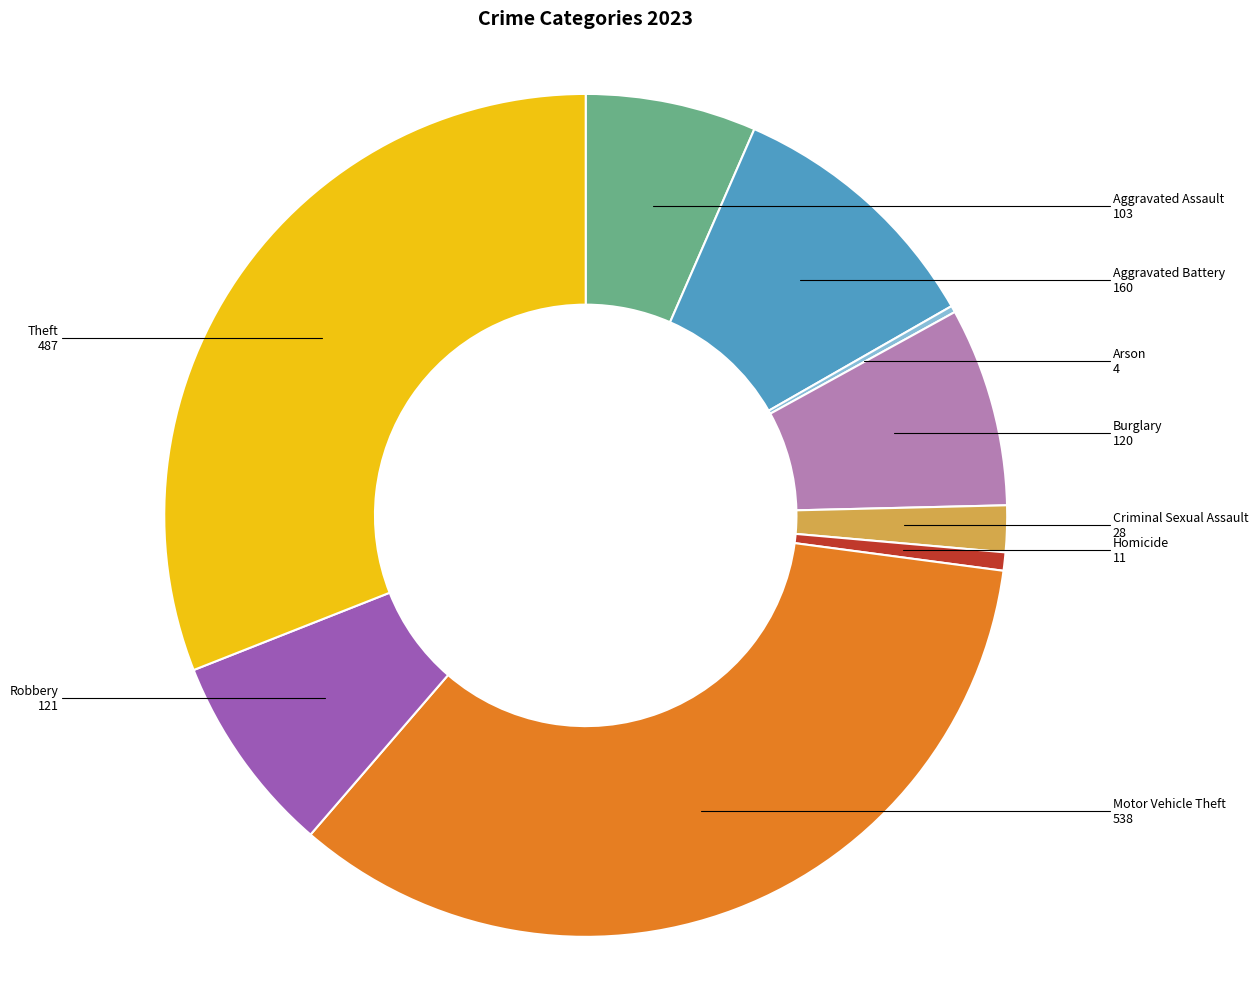

Which slice is the largest?

Motor Vehicle Theft